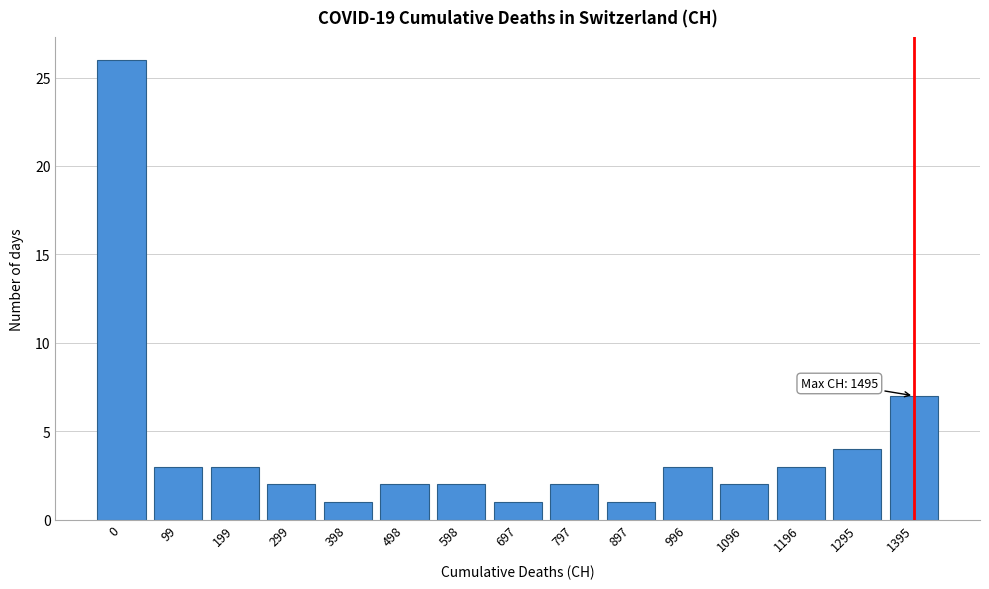

Reading left to right, transcribe all the data shown in this chart.

26	3	3	2	1	2	2	1	2	1	3	2	3	4	7